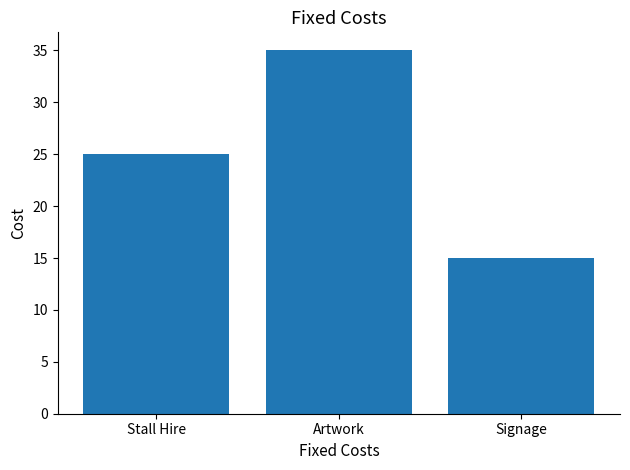

List the labels in order of value, largest first.

Artwork, Stall Hire, Signage